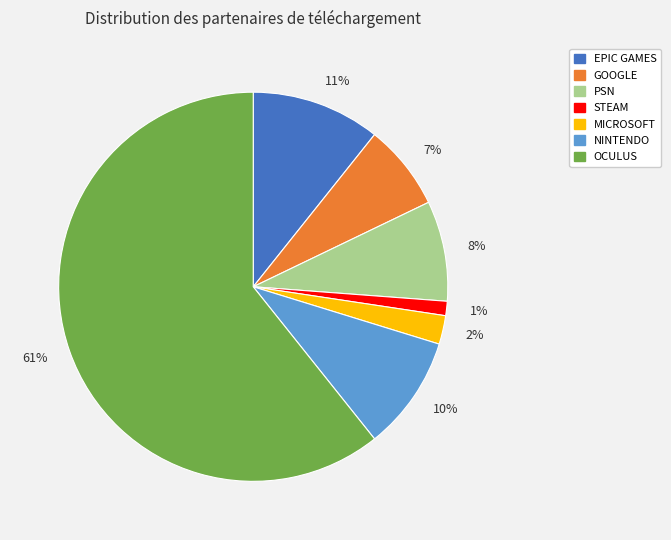

Does any single category account for the majority?

Yes